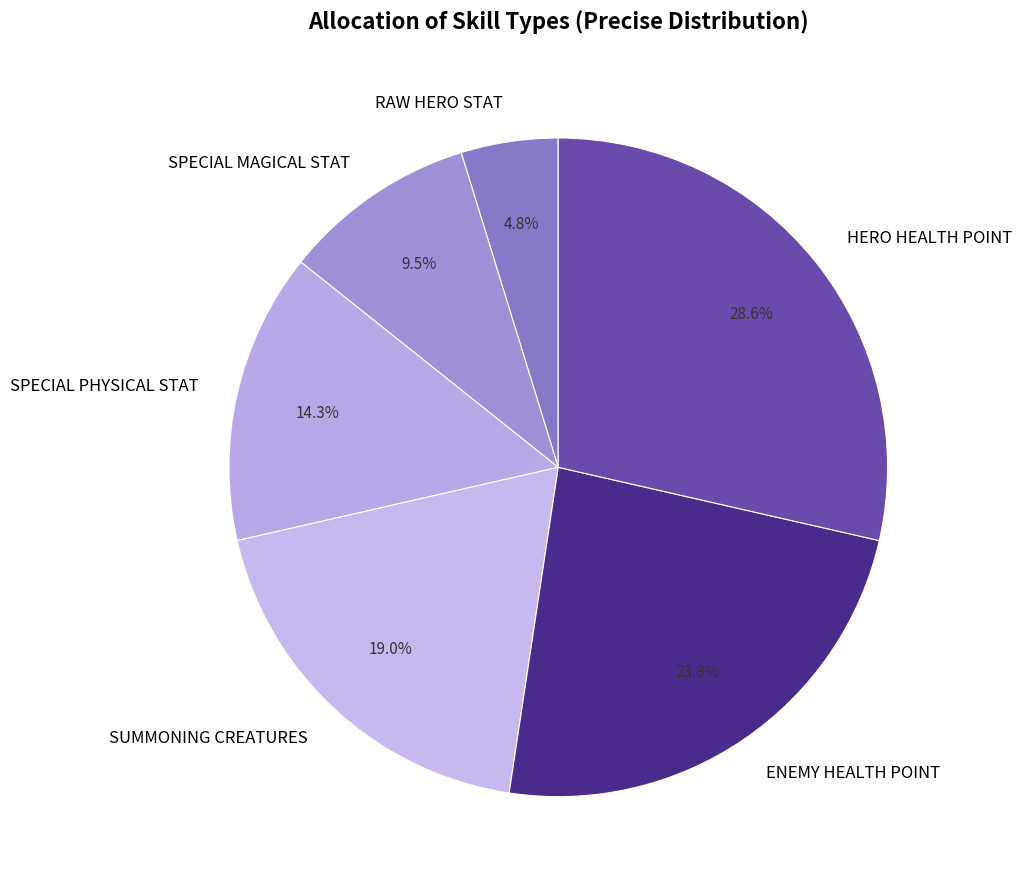

How many segments does this pie chart have?

6